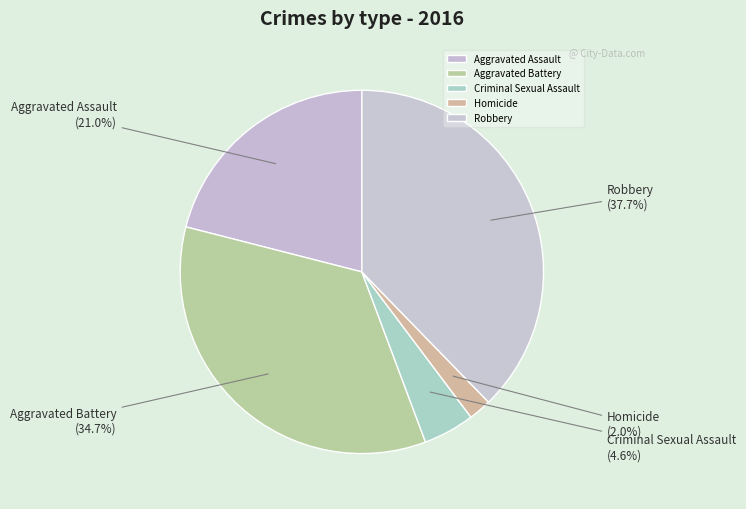

What percentage is the Aggravated Battery slice, to the nearest percent?

35%